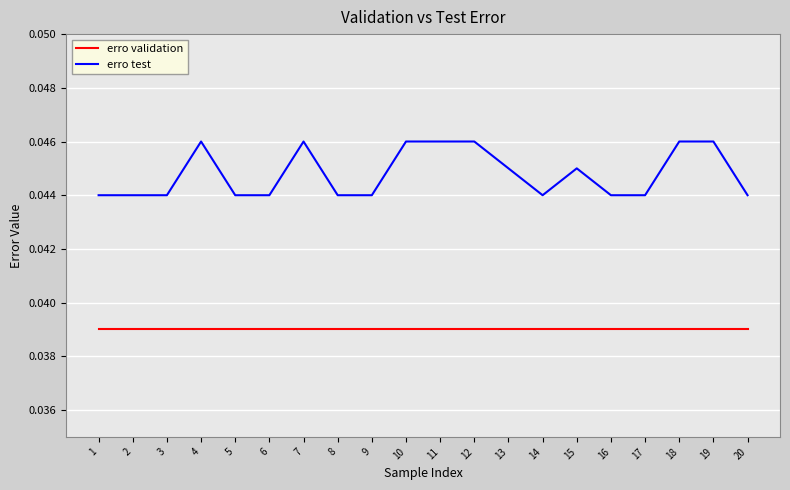

True or false: erro validation and erro test cross at least once.

False